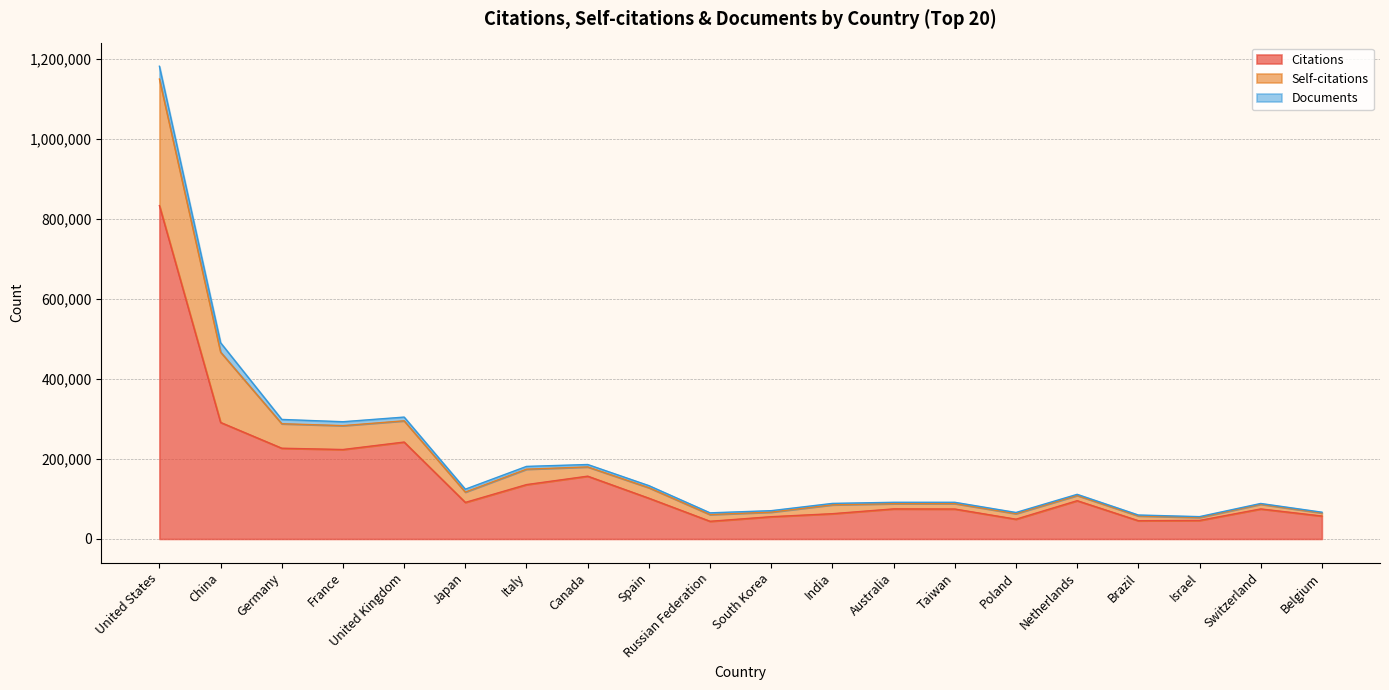

What is the label of the 13th point from the right?

Canada